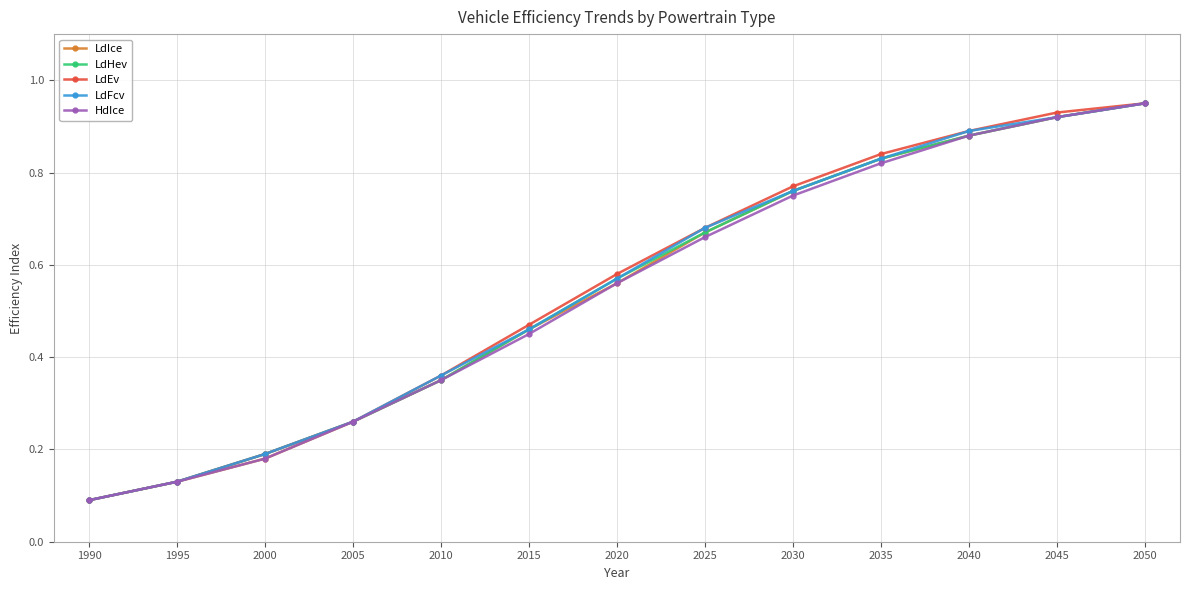

Rank the categories by LdFcv value from lowest to highest.

1990, 1995, 2000, 2005, 2010, 2015, 2020, 2025, 2030, 2035, 2040, 2045, 2050